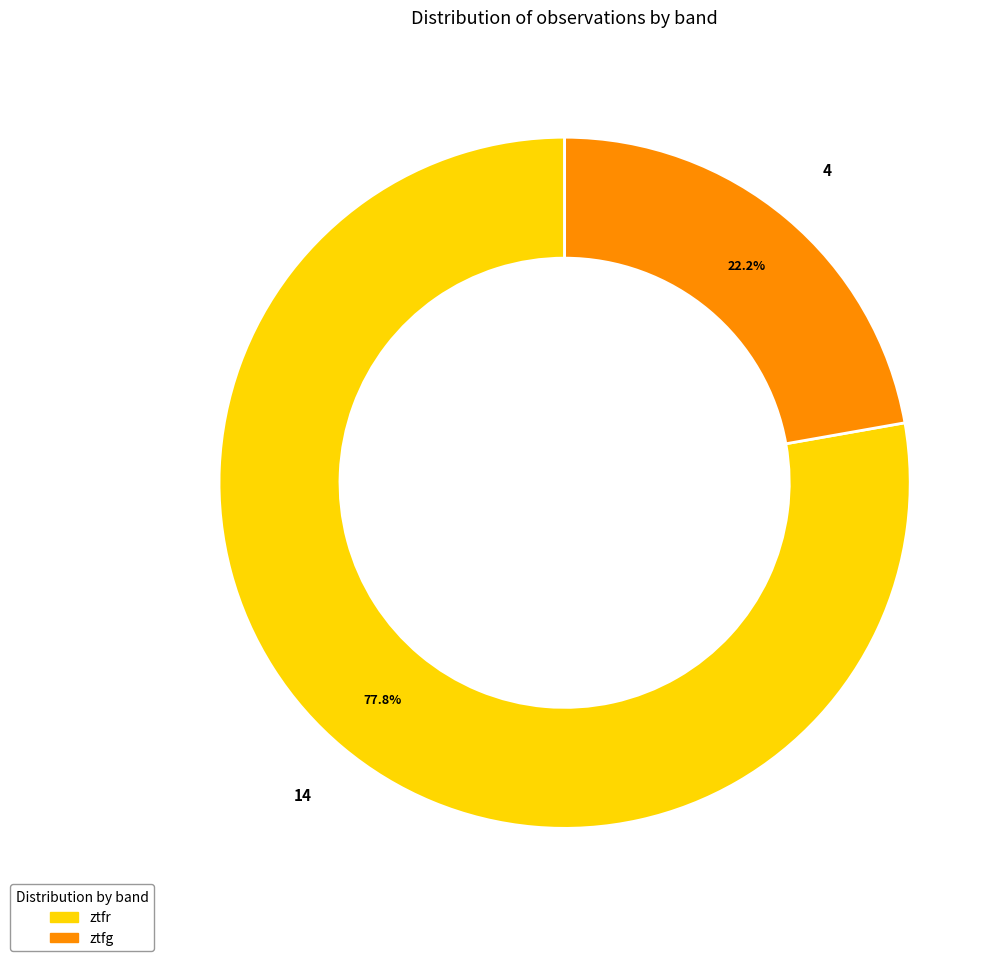

To the nearest percent, what percentage of the pie is ztfr?

78%